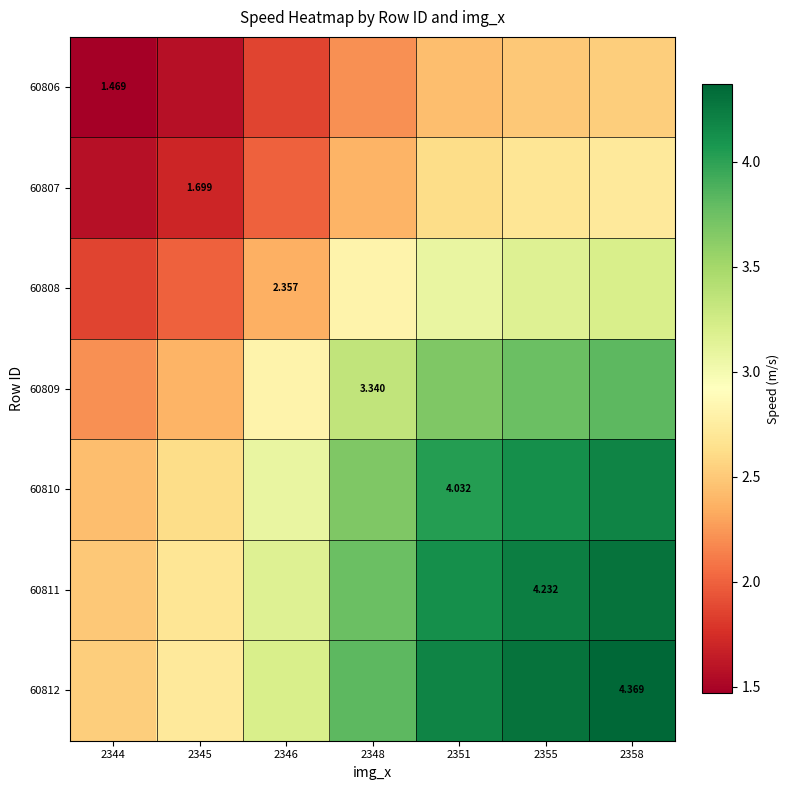

The 60807 series shows 0.8 at 2348. True or false?

False